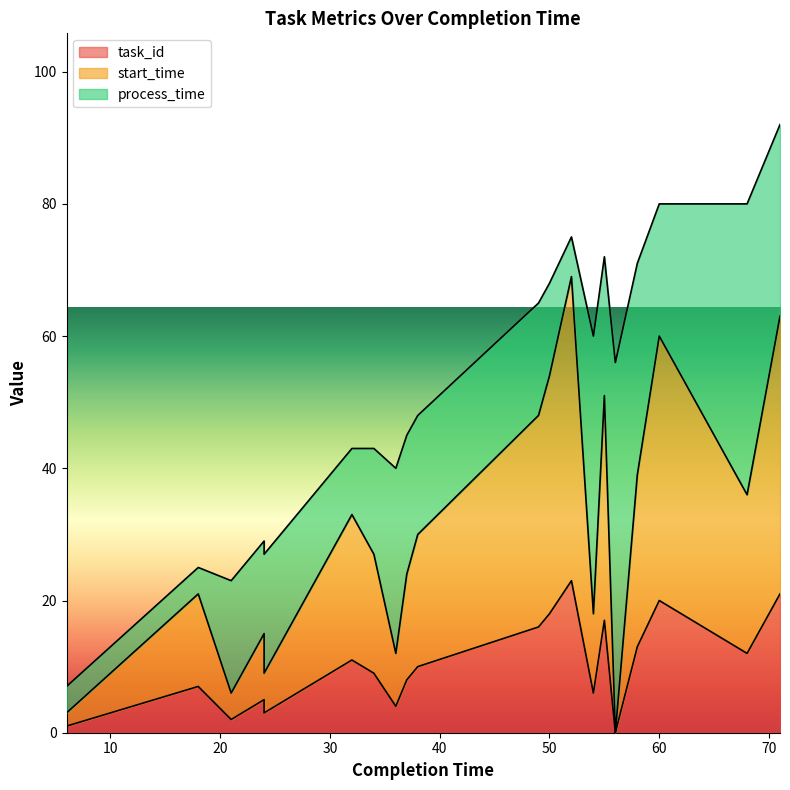

The value of task_id at 36 is 6. True or false?

False